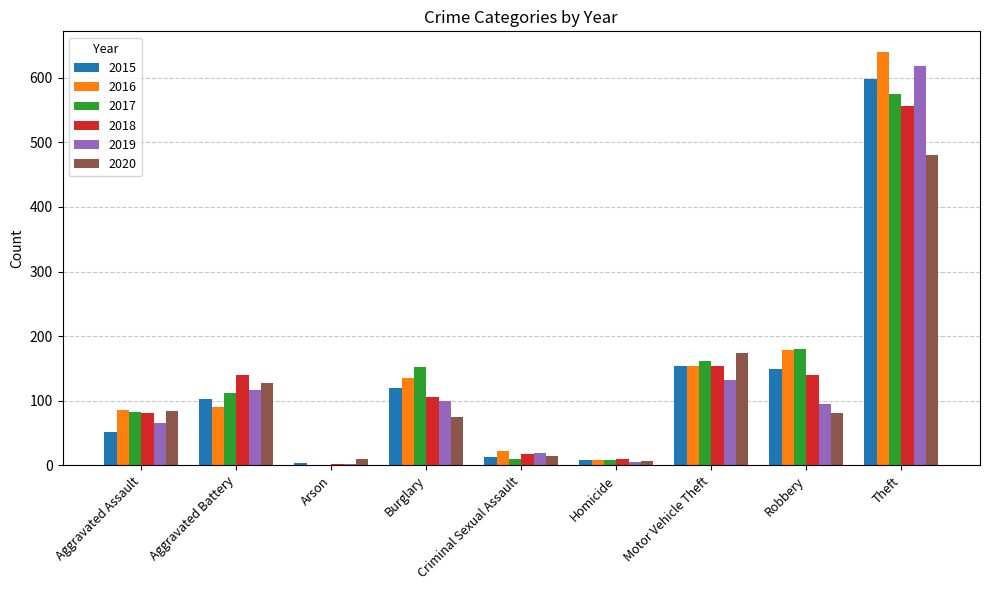

Is it true that 2017 equals 82 at Aggravated Assault?

True